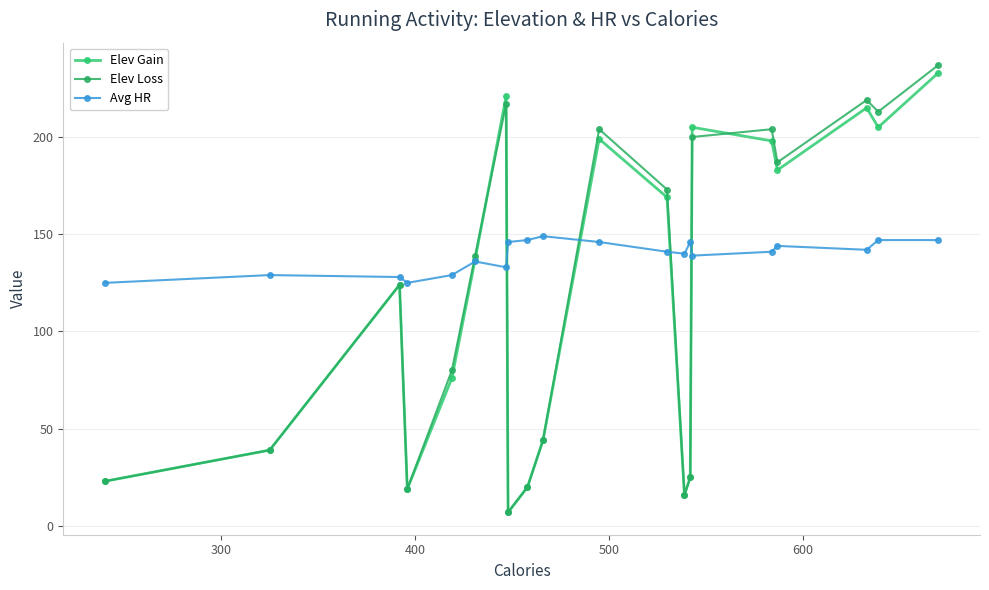

Where is the first local maximum for Elev Gain?

400